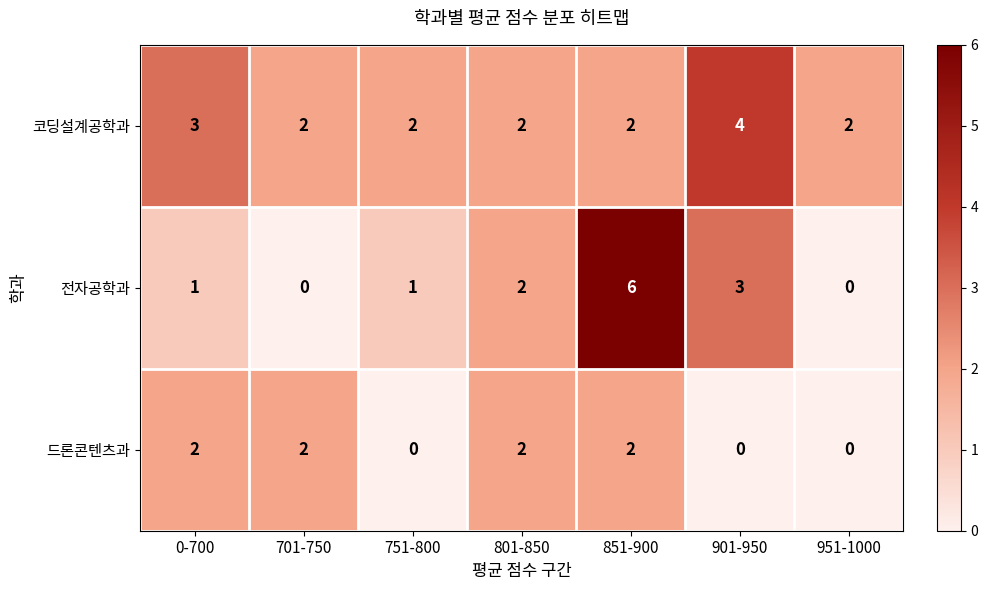

How many categories are shown in the chart?

7